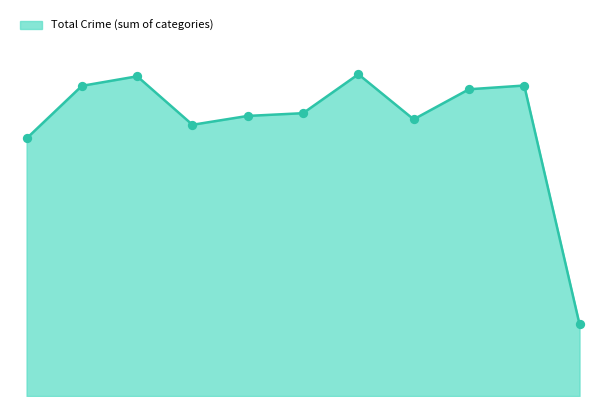

Is this an area chart (filled region under the line)?

Yes